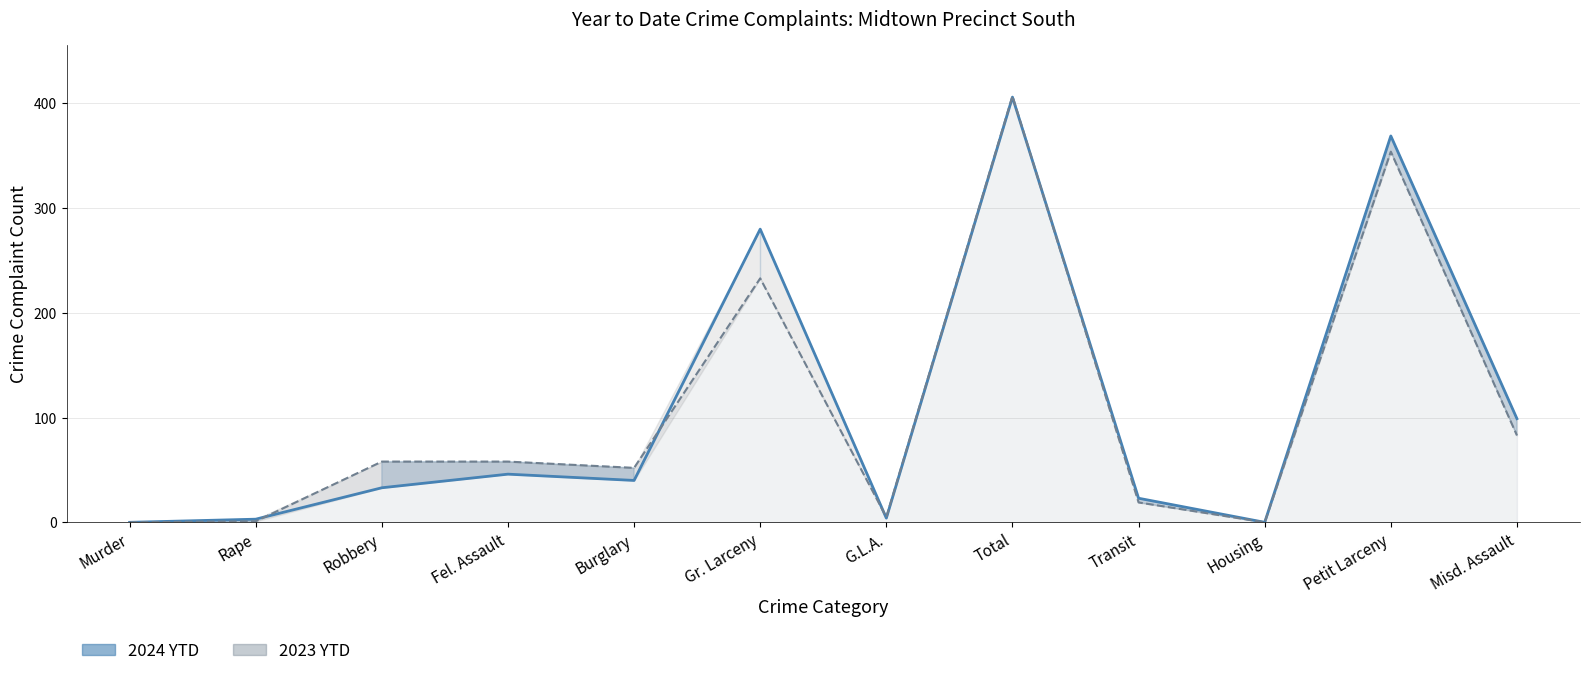

What is the label of the 3rd point from the right?

Housing